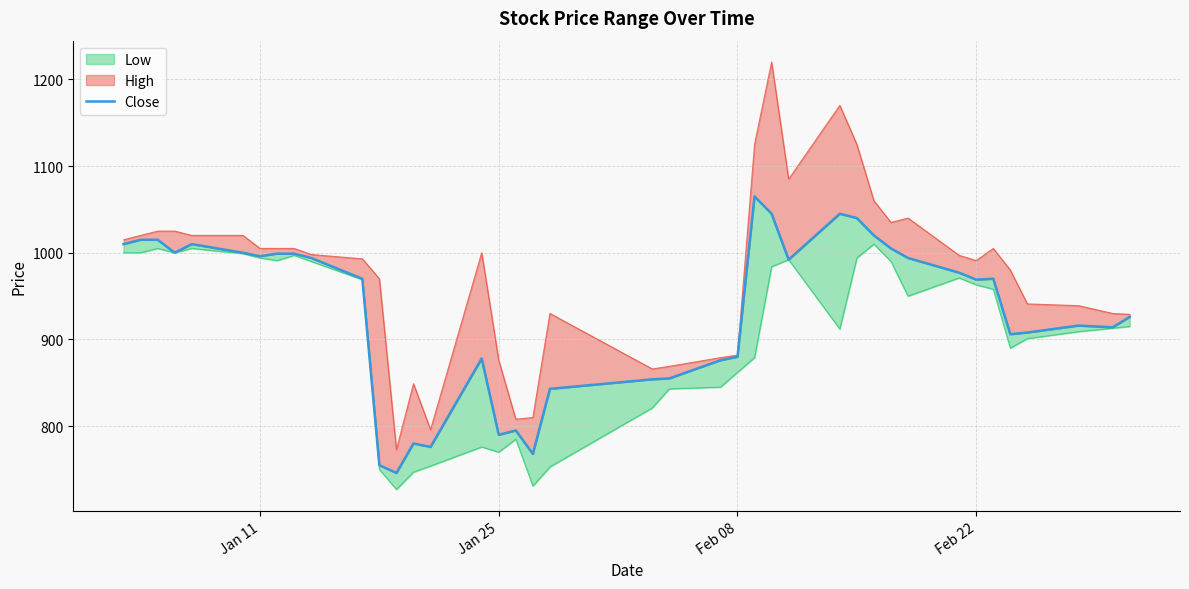

How many lines are shown in the chart?

1